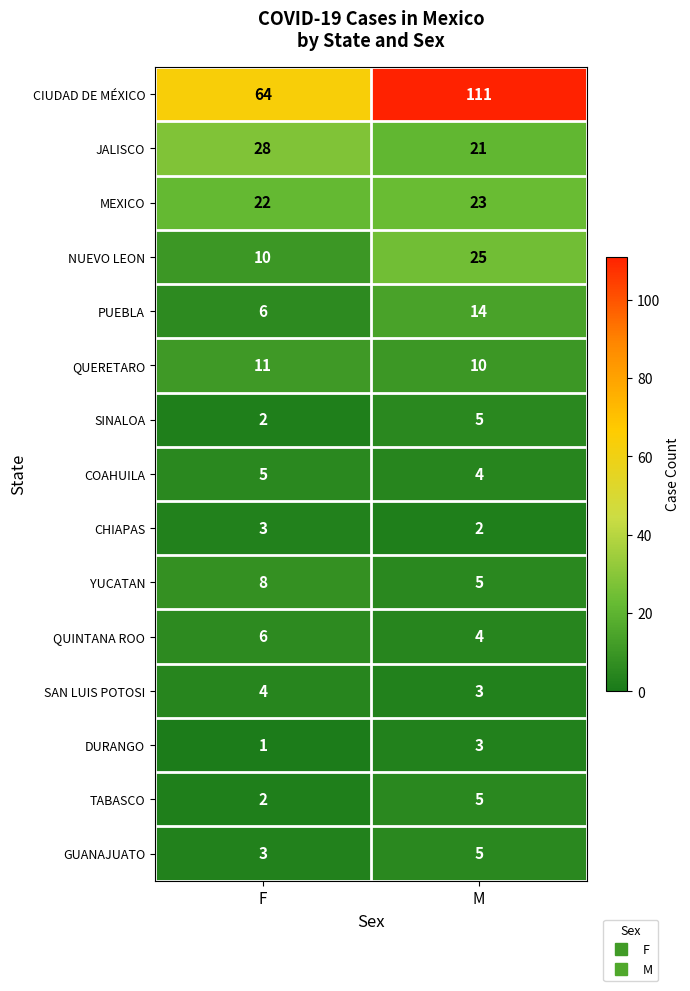

Where is COAHUILA nearest to the value 4?

M